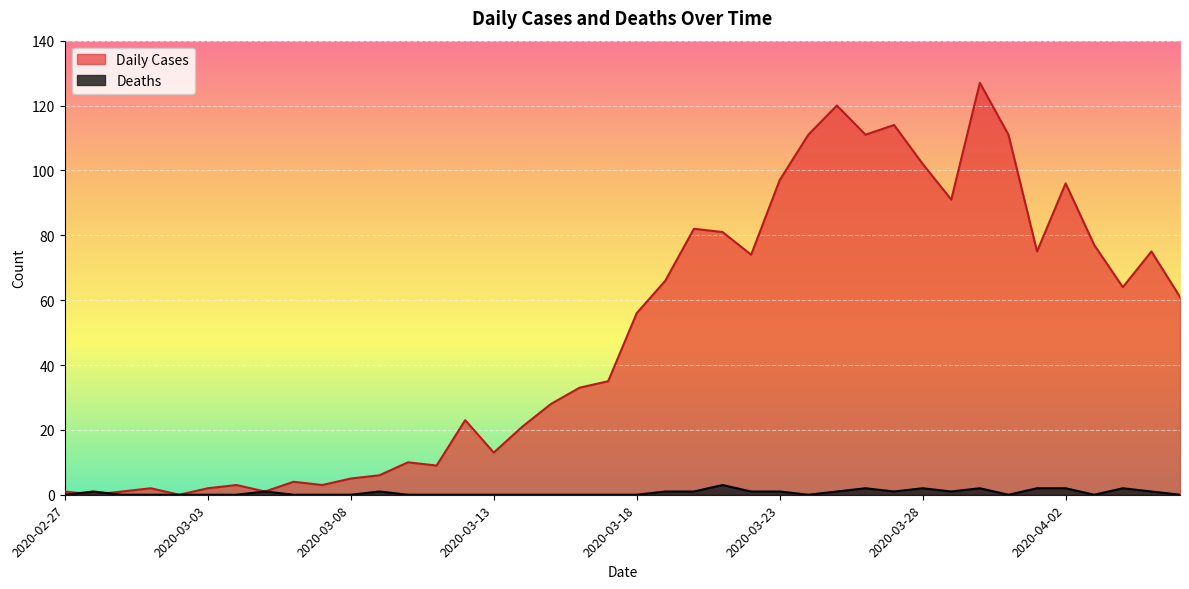

How many lines are shown in the chart?

2